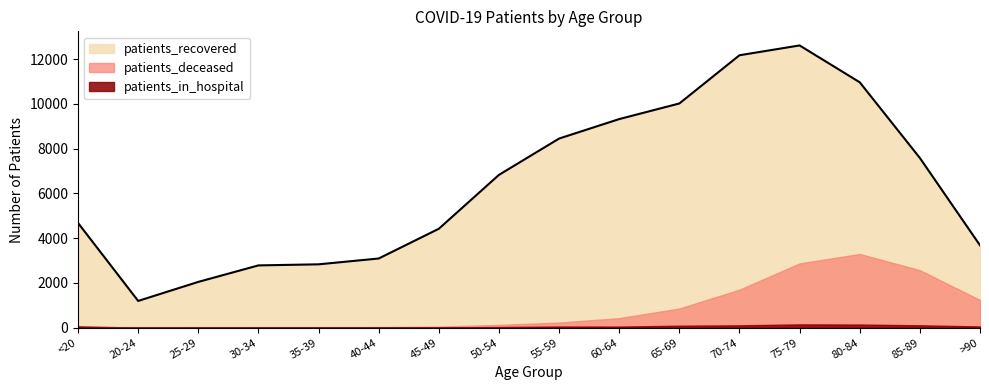

In patients_recovered, how many points are lower than both neighbors (excluding endpoints)?

1